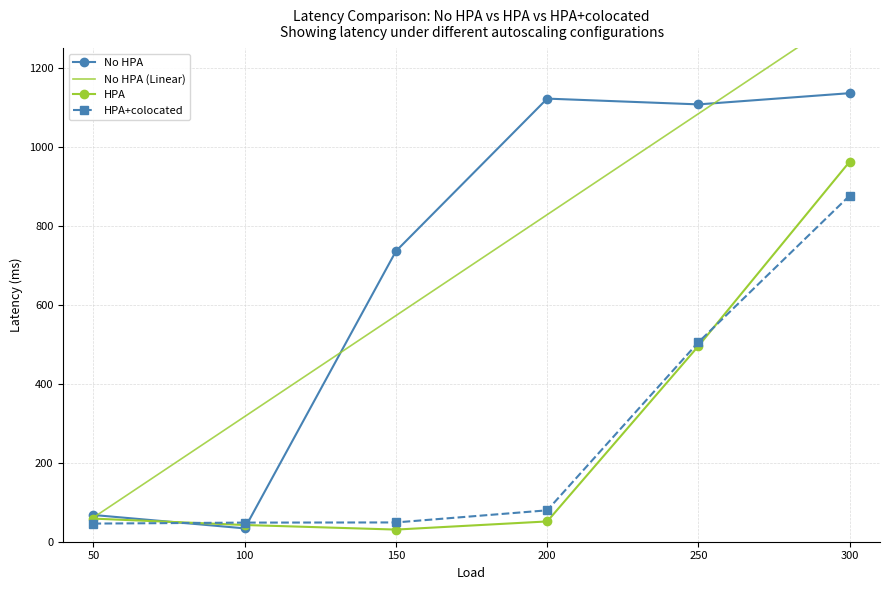

Which series has the widest spread of values?

No HPA (Linear)